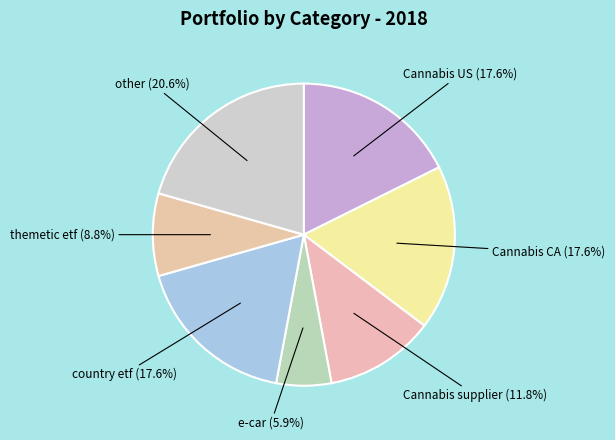

True or false: Cannabis supplier accounts for 1% of the total.

False